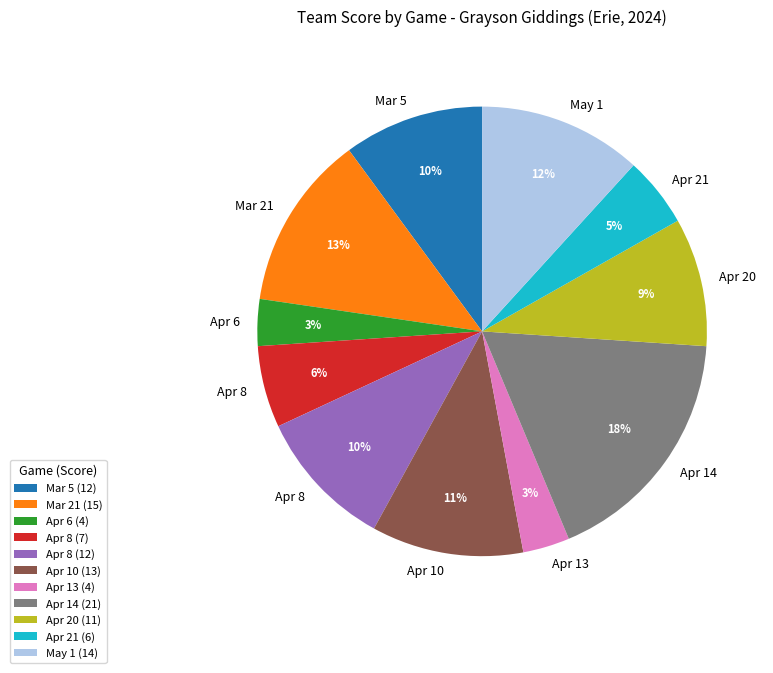

What percentage is the Apr 6 (4) slice, to the nearest percent?

3%